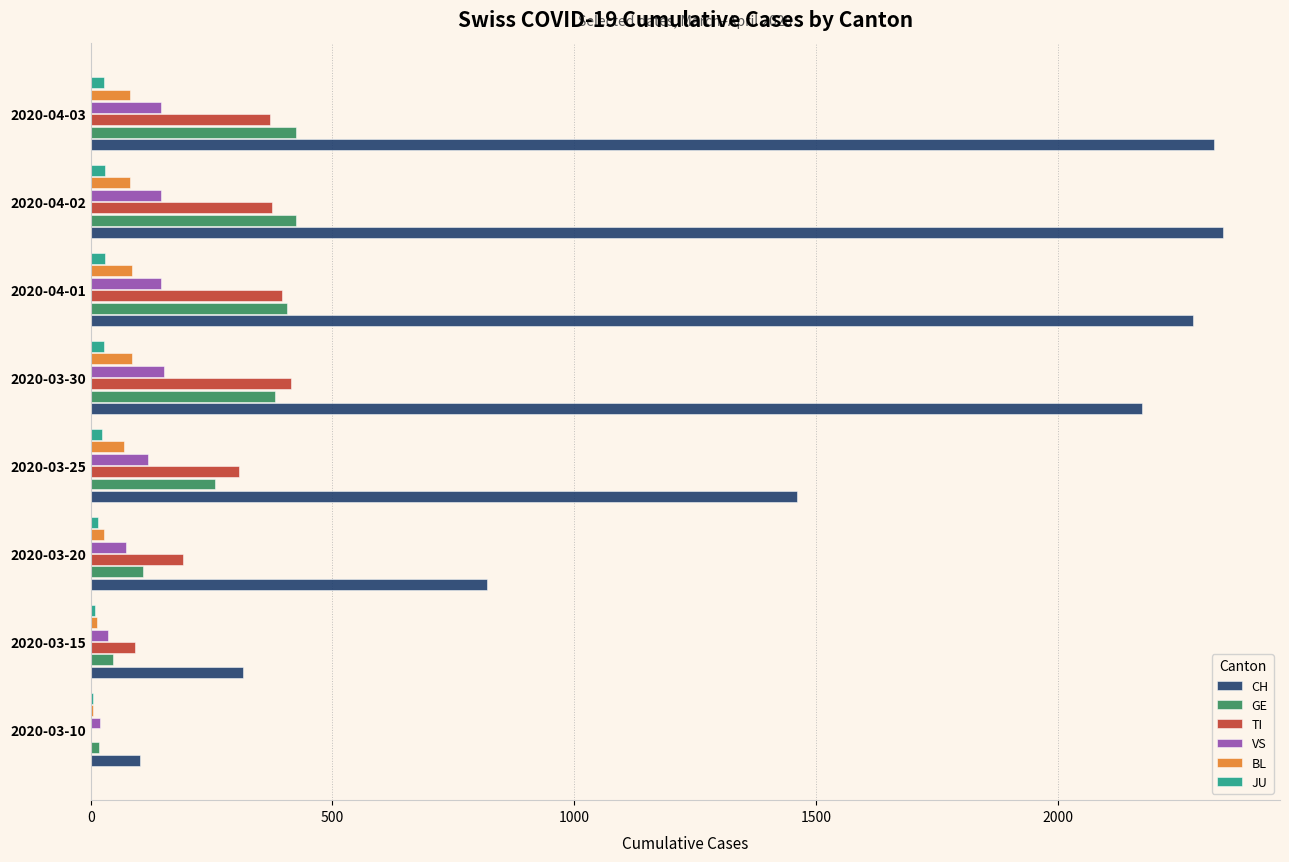

What is the greatest value displayed?

2343